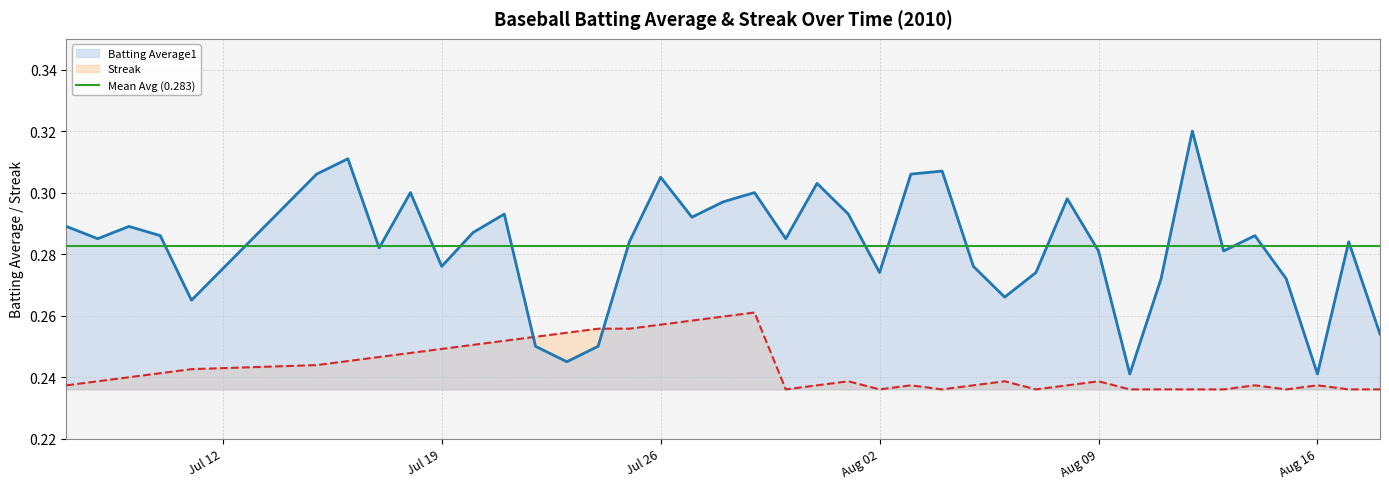

After their last crossing, which series has the higher values: Batting Average1 or Streak?

Batting Average1